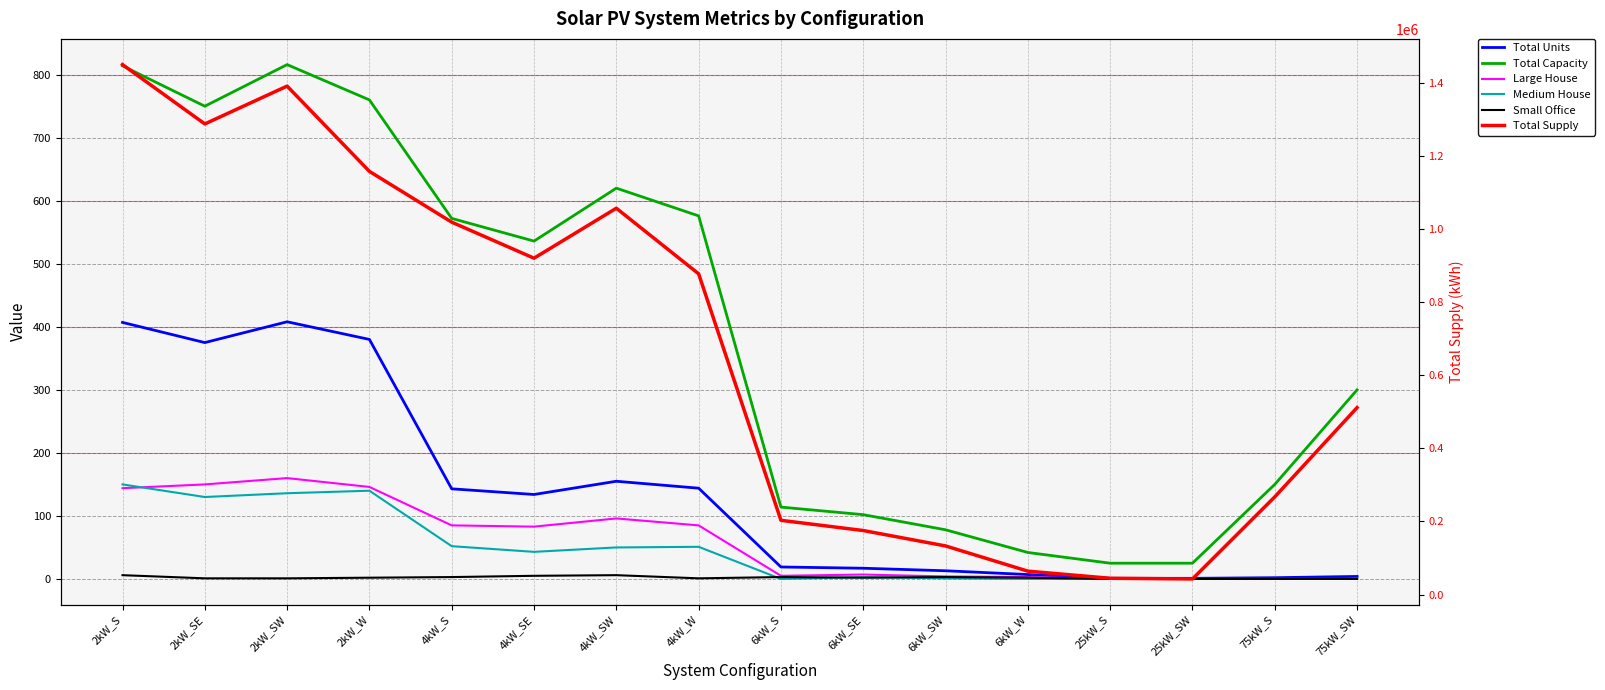

Reading right to left, transcribe all the data shown in this chart.

Total Units: 4.0	2.0	1.0	1.0	7.0	13.0	17.0	19.0	144.0	155.0	134.0	143.0	380.0	408.0	375.0	407.0
Total Capacity: 300.0	150.0	25.0	25.0	42.0	78.0	102.0	114.0	576.0	620.0	536.0	572.0	760.0	816.0	750.0	814.0
Large House: 0.0	0.0	0.0	0.0	3.0	4.0	7.0	5.0	85.0	96.0	83.0	85.0	146.0	160.0	150.0	144.0
Medium House: 0.0	0.0	0.0	0.0	0.0	1.0	3.0	0.0	51.0	50.0	43.0	52.0	140.0	136.0	130.0	150.0
Small Office: 0.0	0.0	0.0	0.0	2.0	3.0	2.0	3.0	1.0	6.0	5.0	3.0	2.0	1.0	1.0	6.0
Total Supply: 511677.8	267308.7	42639.8	44551.5	64012.3	133036.2	175195.2	203154.6	877882.7	1057467.5	920633.7	1019337.3	1158317.4	1391763.7	1288200.1	1450595.4